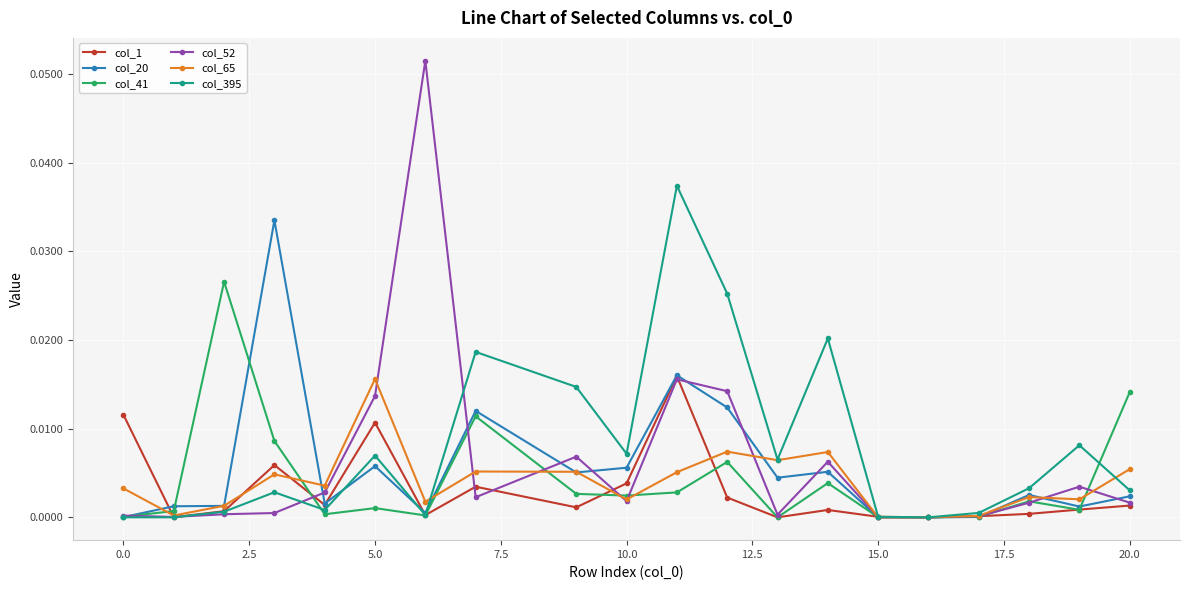

How many distinct data groups are displayed?

6